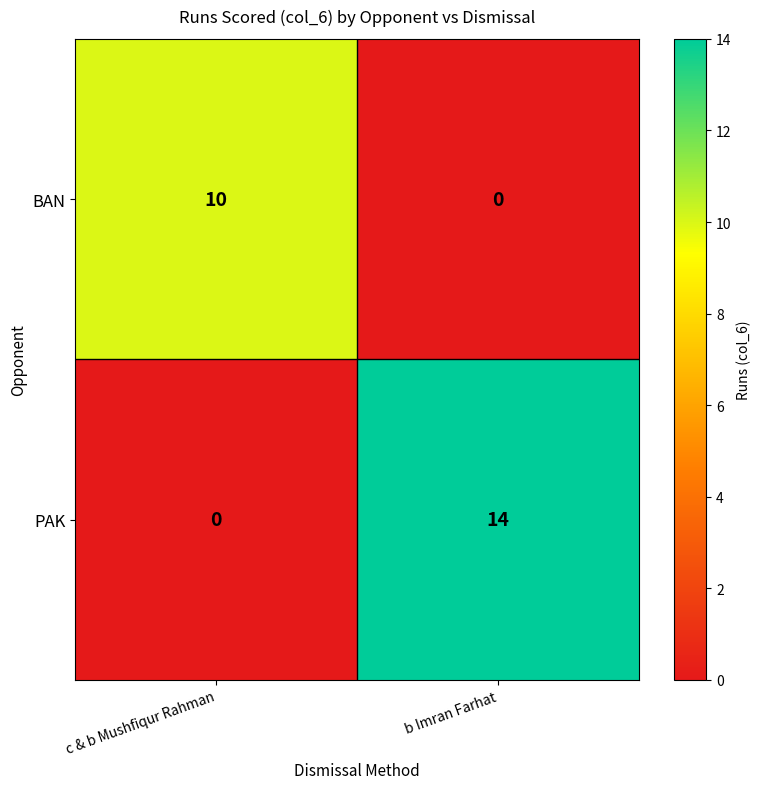

The value of PAK at b Imran Farhat is 3. True or false?

False